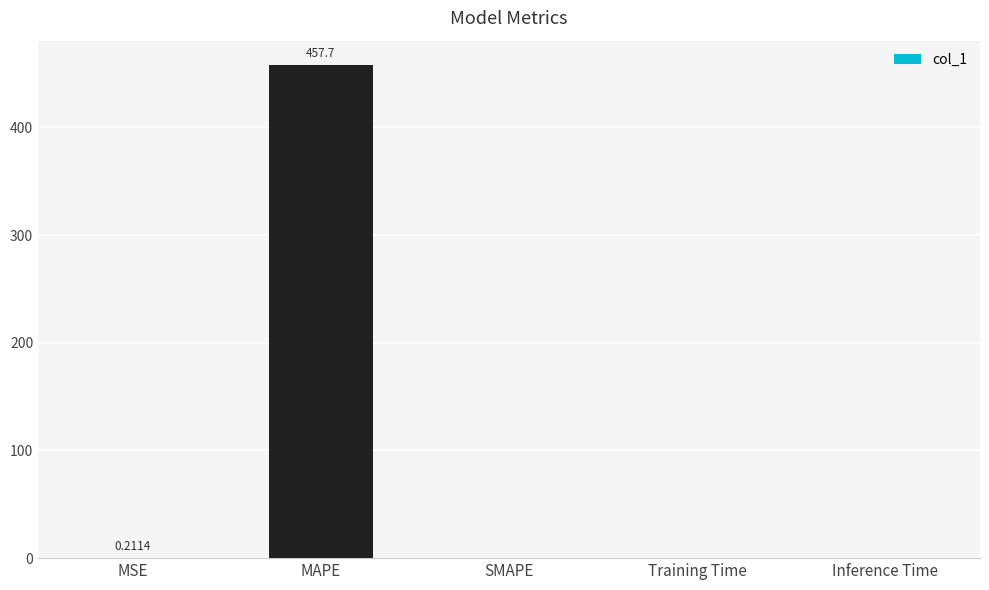

What is the sum of all values?

457.9